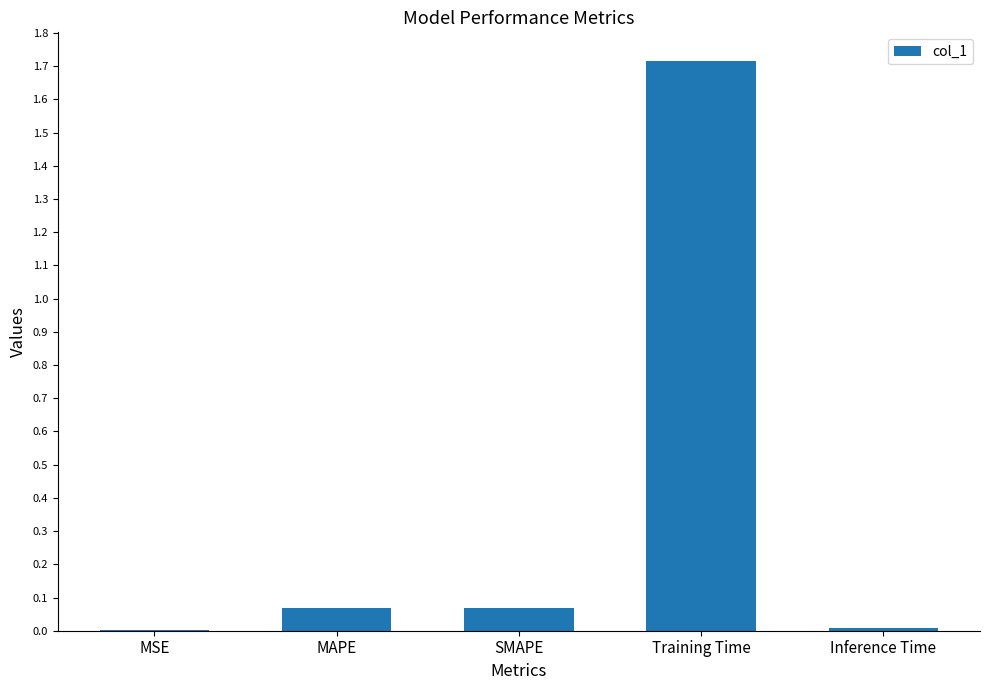

Is it true that the value at MSE is 0.0?

True